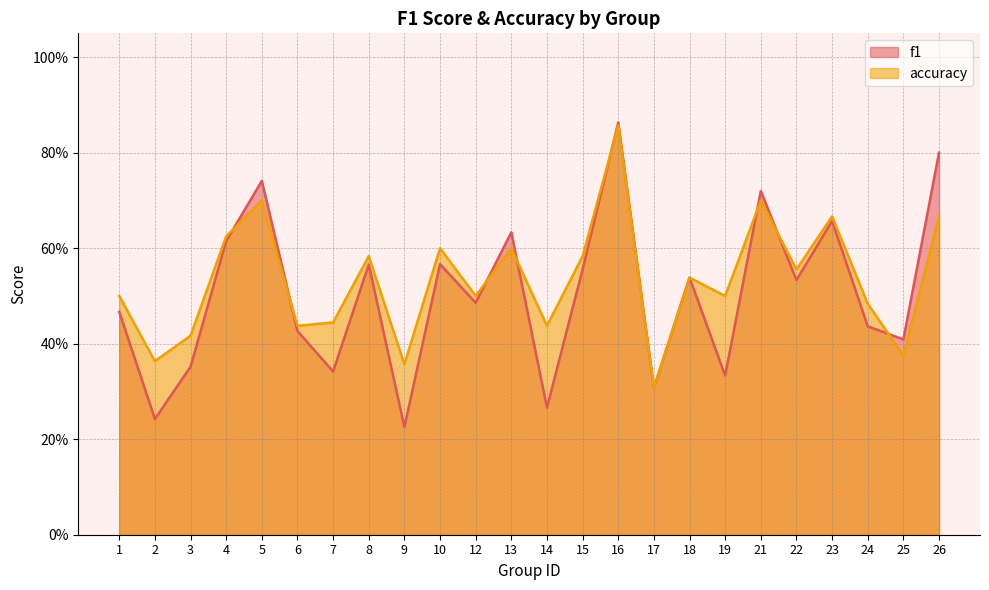

How many times do accuracy and f1 cross each other?

8